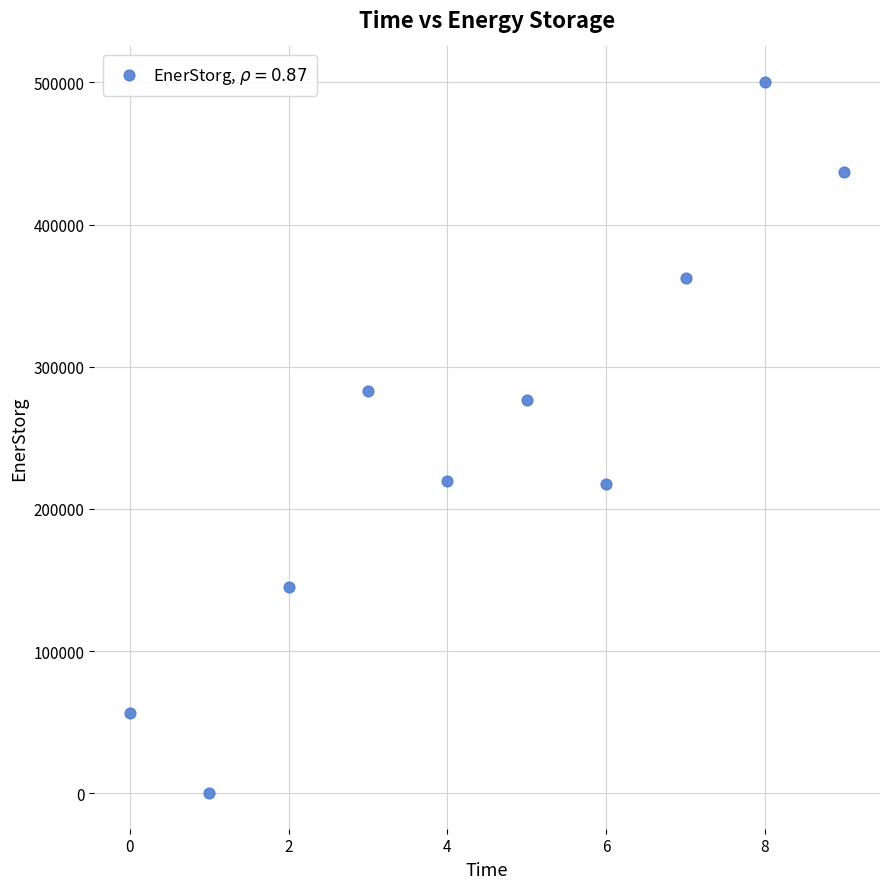

What is the range of Y values (max minus min)?

500327.1